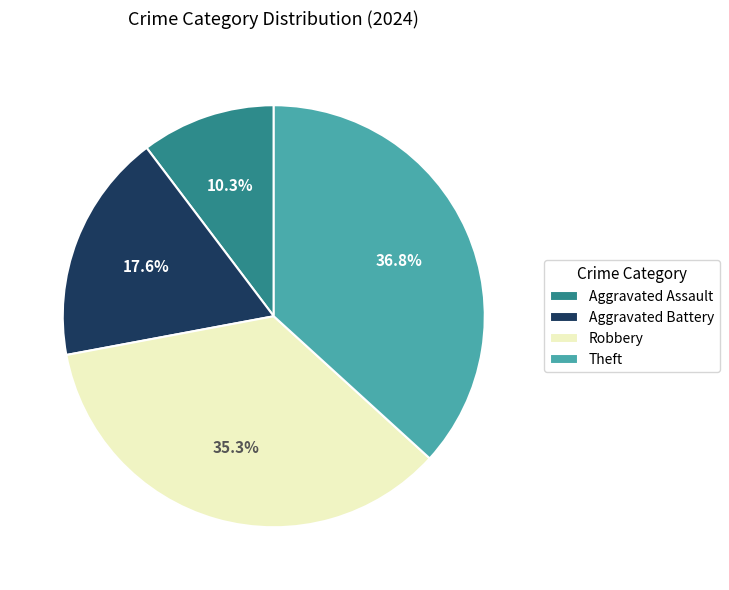

Count the number of slices in the pie.

4